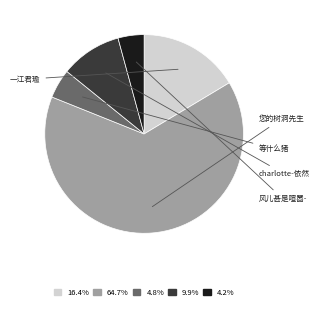

What is the change in value from 一江君瑜 to 风儿甚是喧嚣-?

-328472557